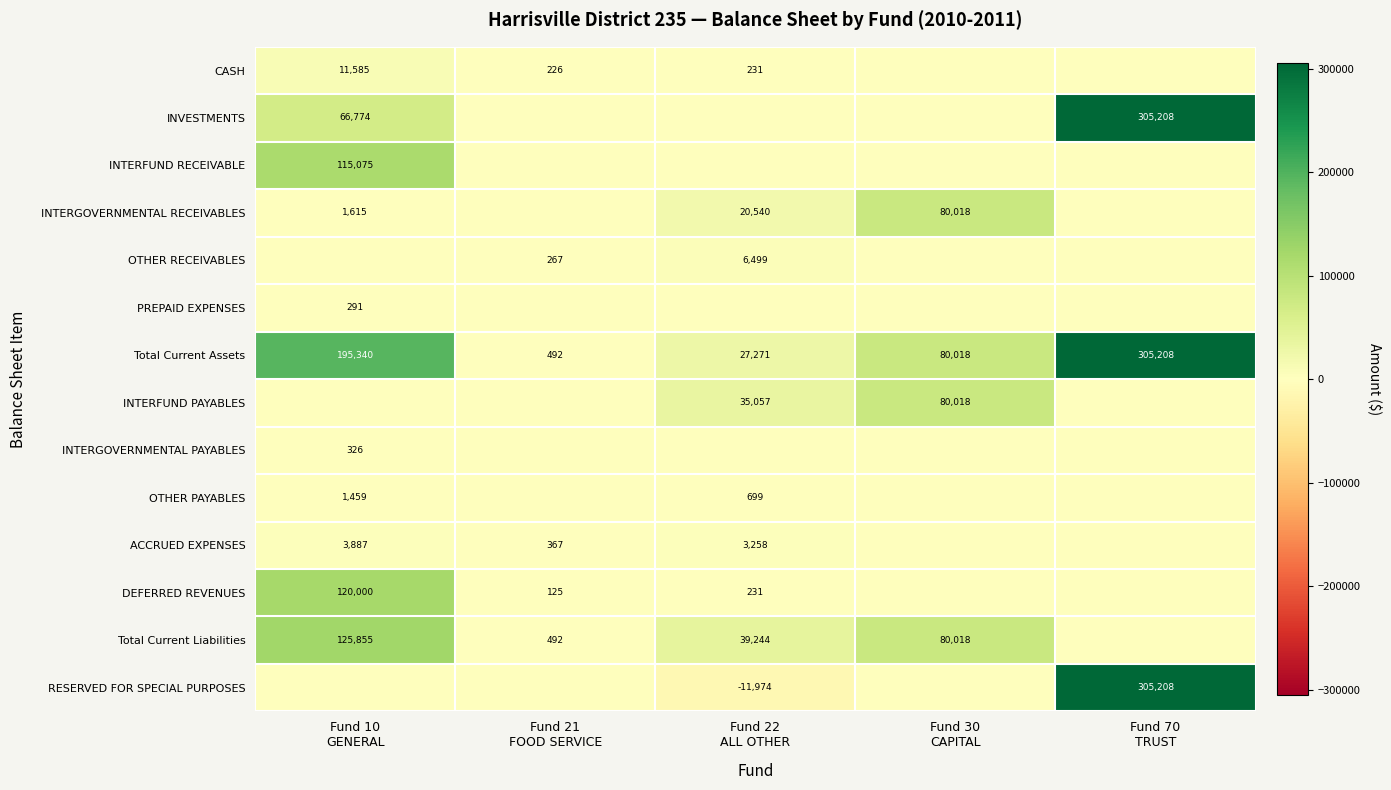

True or false: OTHER PAYABLES has a value of 1459.3 at Fund 10 GENERAL.

True